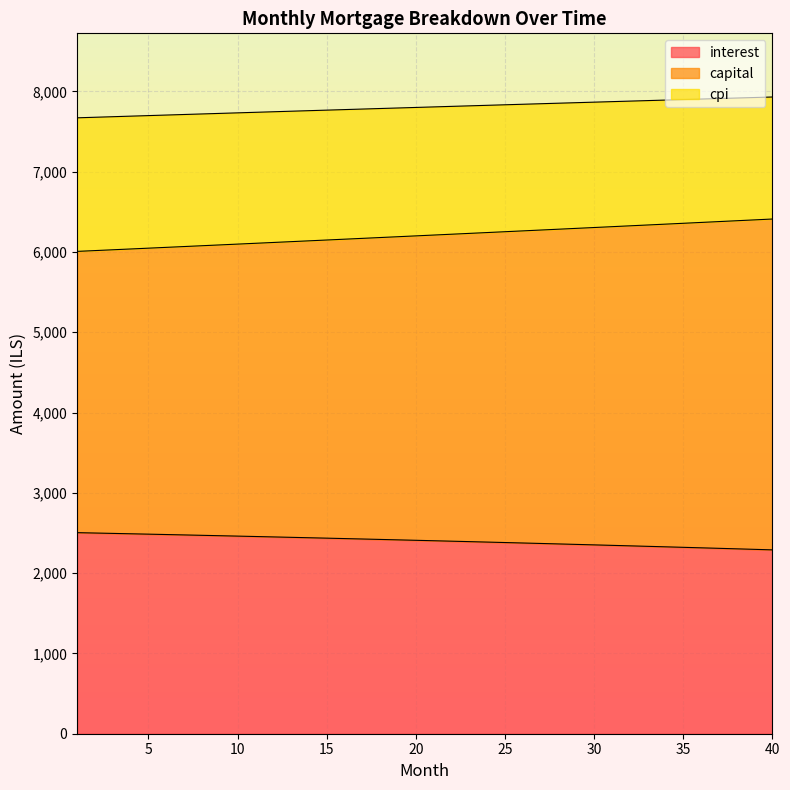

At which category is the sum across all series the highest?

40